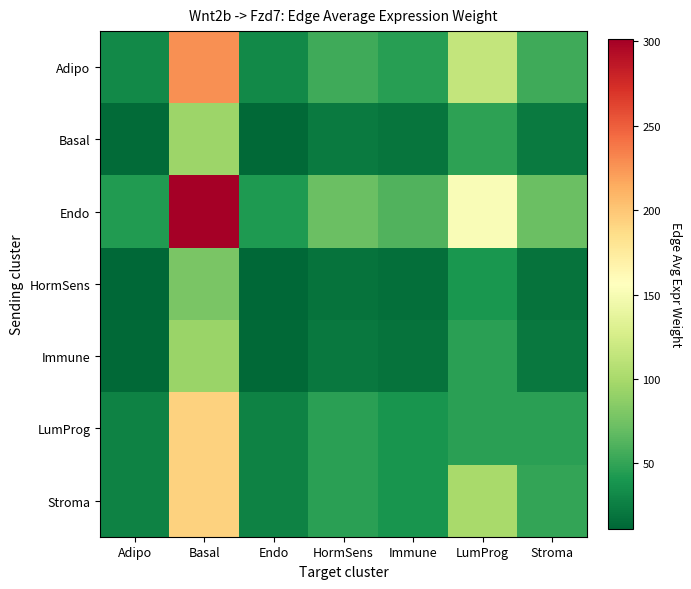

What is the total value across all series at LumProg?

547.2